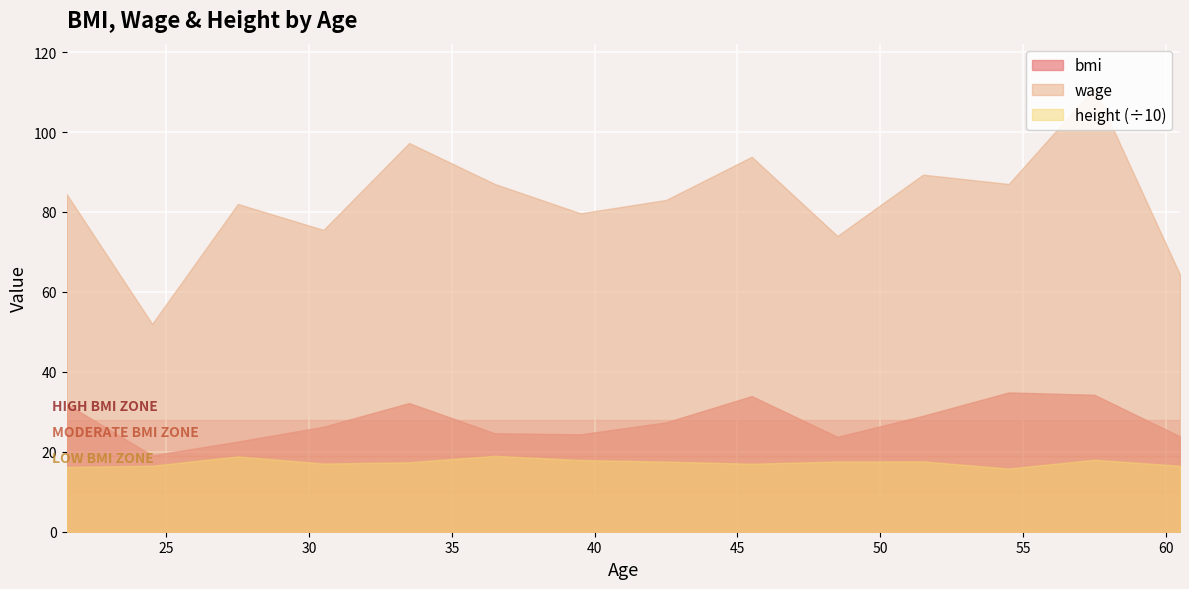

What is the smallest value displayed?

15.8